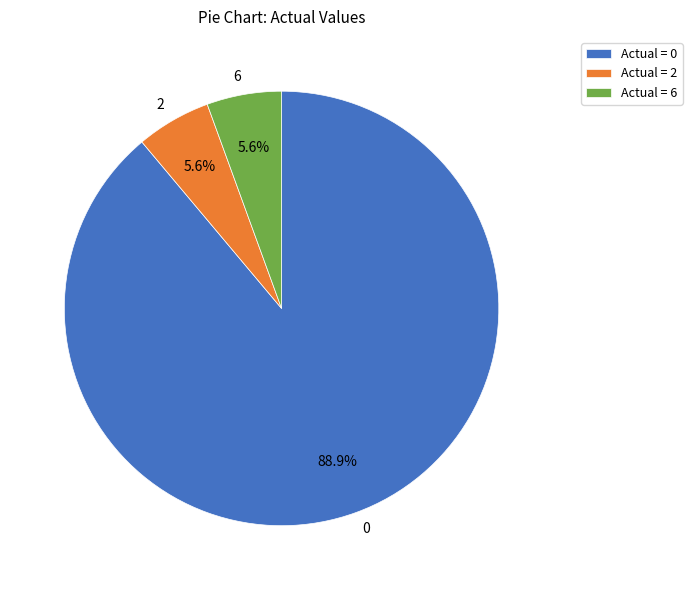

Is there a majority slice in this chart?

Yes